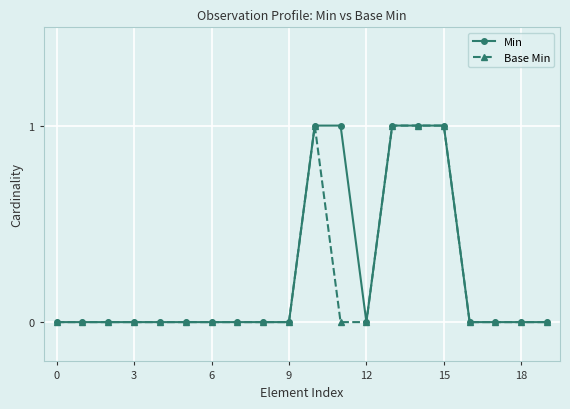

What is the difference between the second highest and second lowest values in the Min series?

1